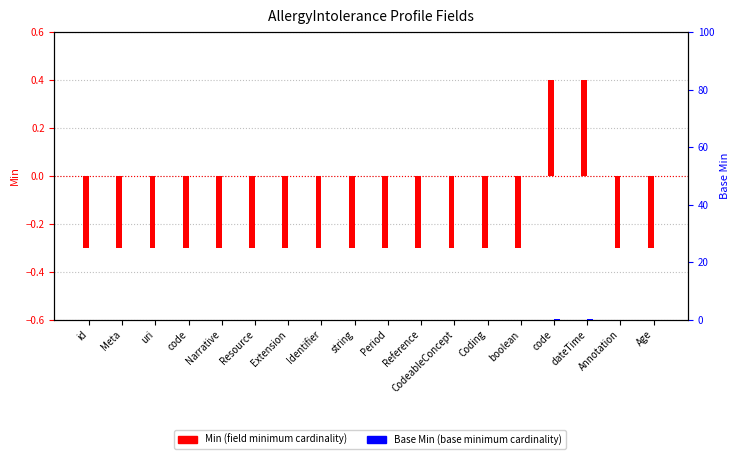

What is the difference between the maximum and minimum values in the Base Min series?

0.1